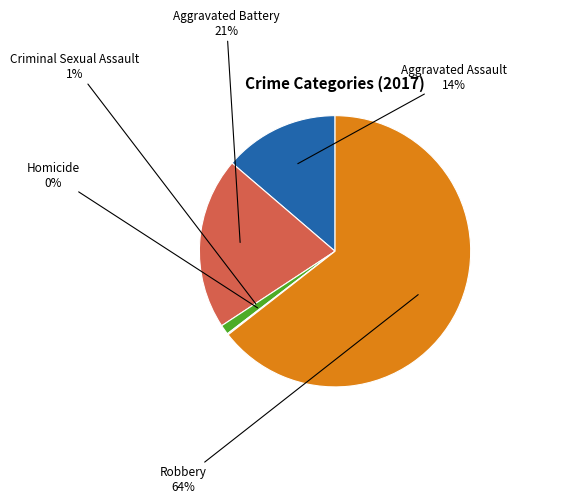

Does Criminal Sexual Assault represent more than half of the total?

No